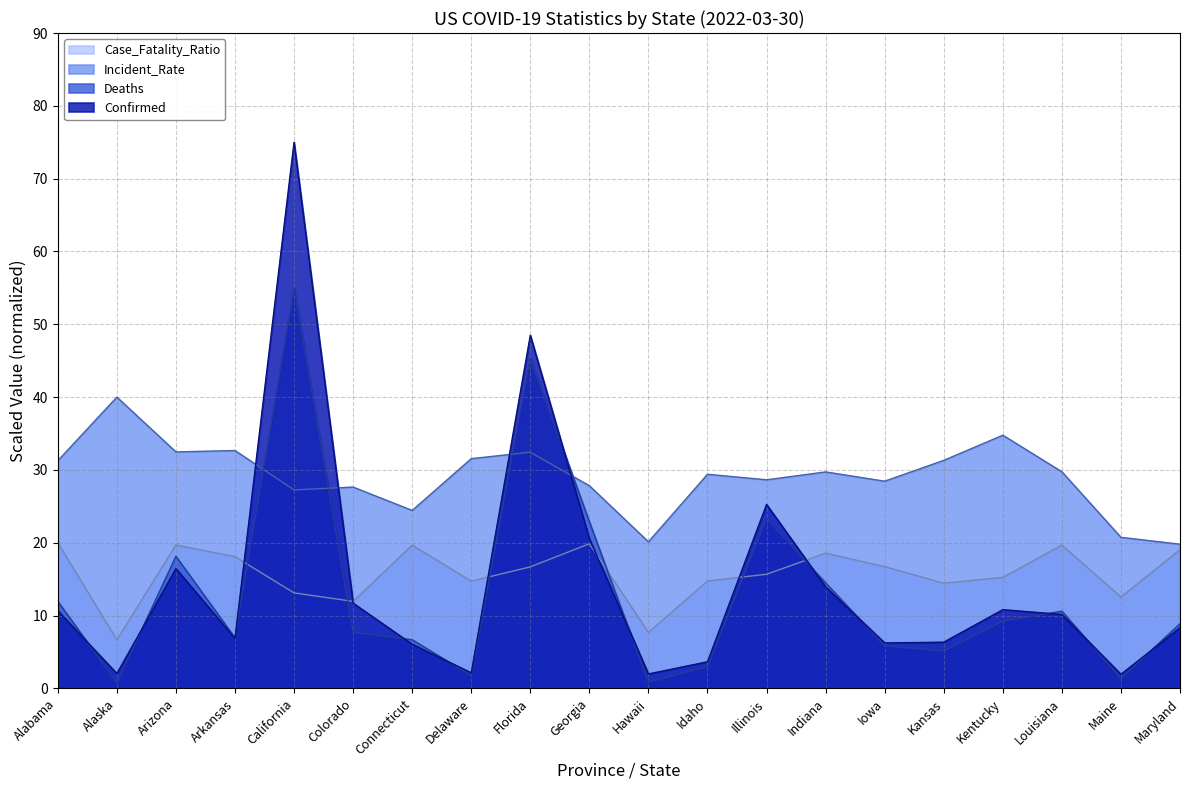

True or false: Incident_Rate has a value of 32.4 at Florida.

True